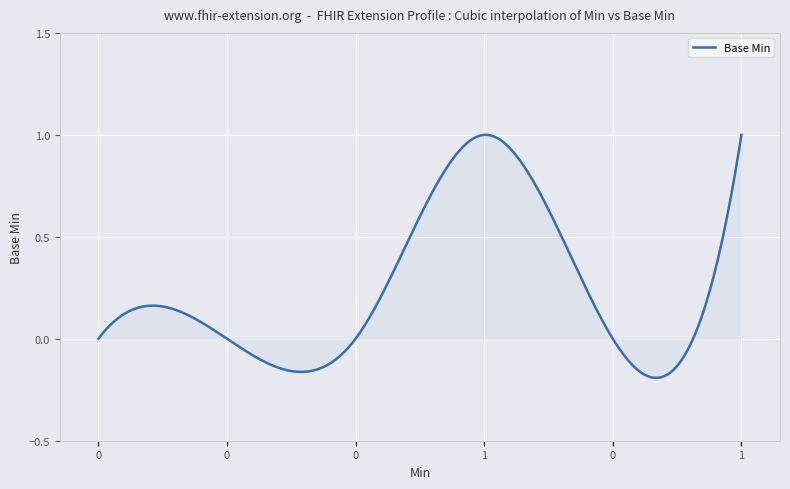

How many distinct data groups are displayed?

1